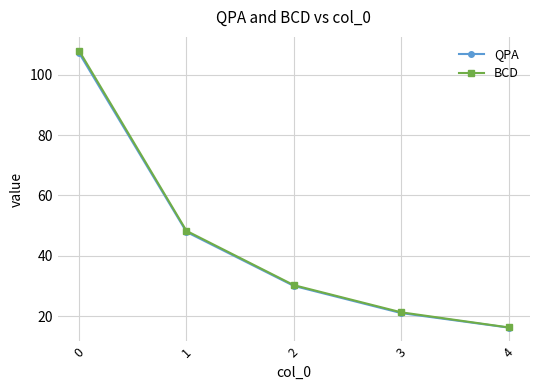

Which series has the largest range (max minus min)?

BCD